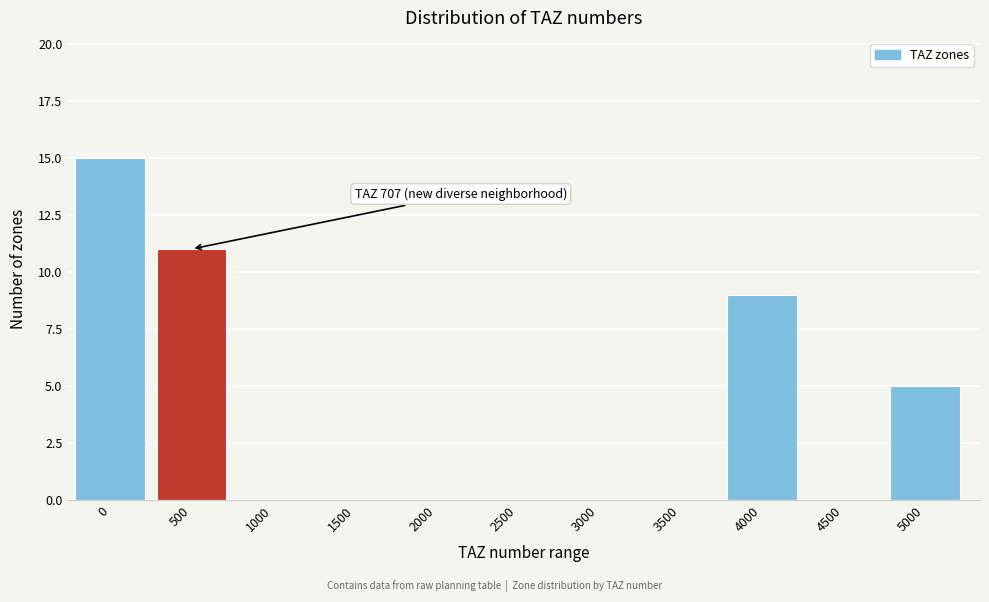

Reading left to right, what are all the values shown in this chart?

0=15	500=11	1000=0	1500=0	2000=0	2500=0	3000=0	3500=0	4000=9	4500=0	5000=5